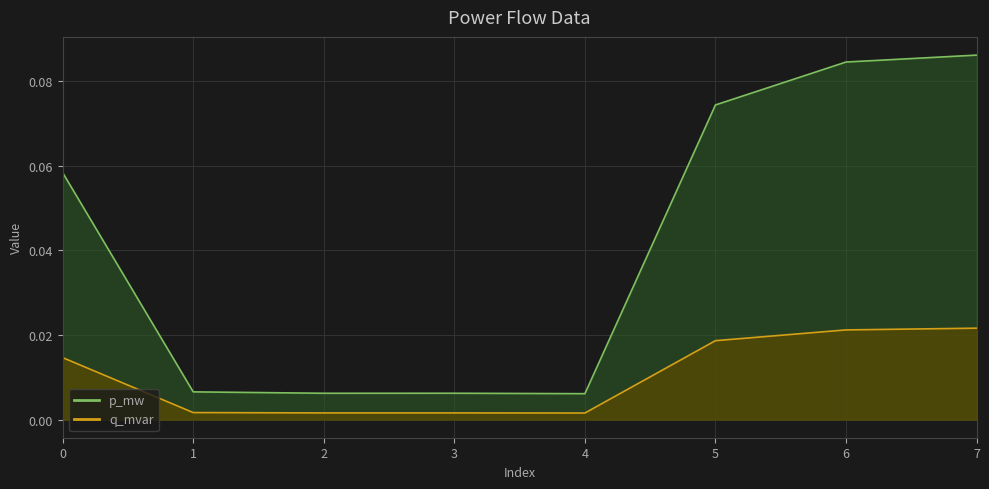

Is the value of q_mvar at 3 greater than the value of p_mw at 4?

No